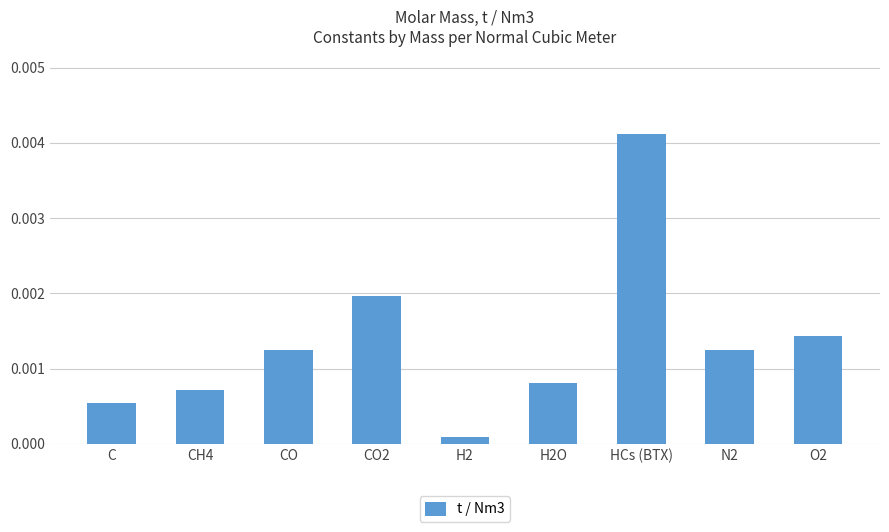

What is the label of the 7th bar from the left?

HCs (BTX)